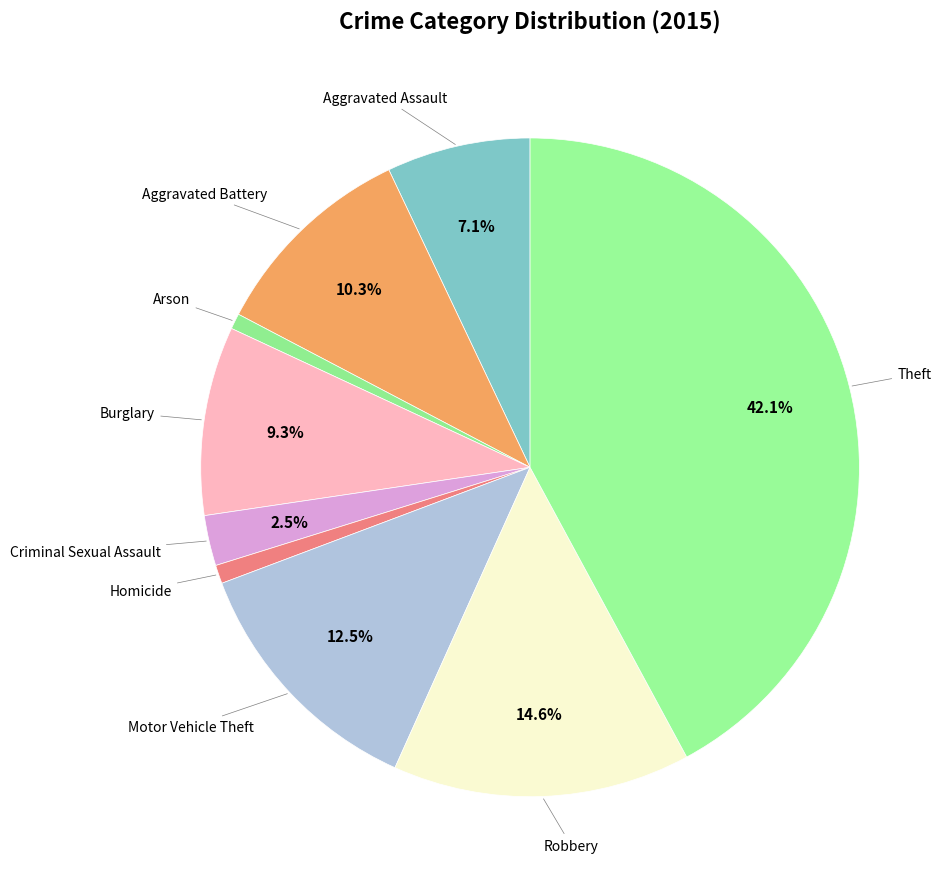

Count the number of slices in the pie.

9